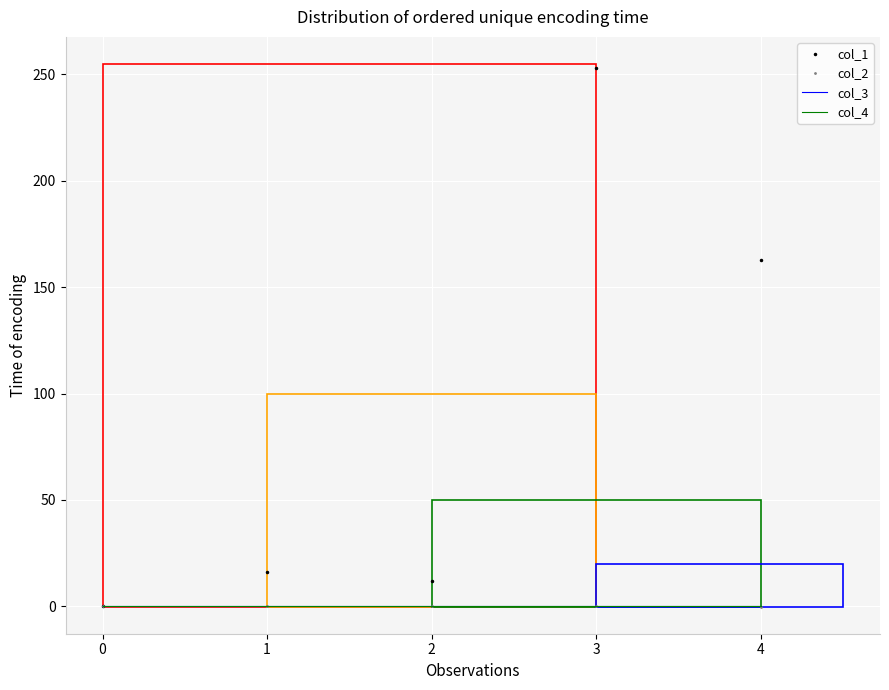

Is this an area chart (filled region under the line)?

No